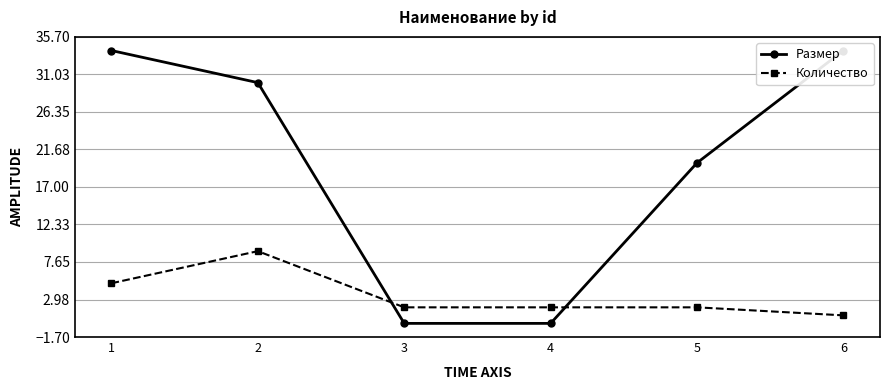

What is the value of the Количество point at the 6th from the left?

1